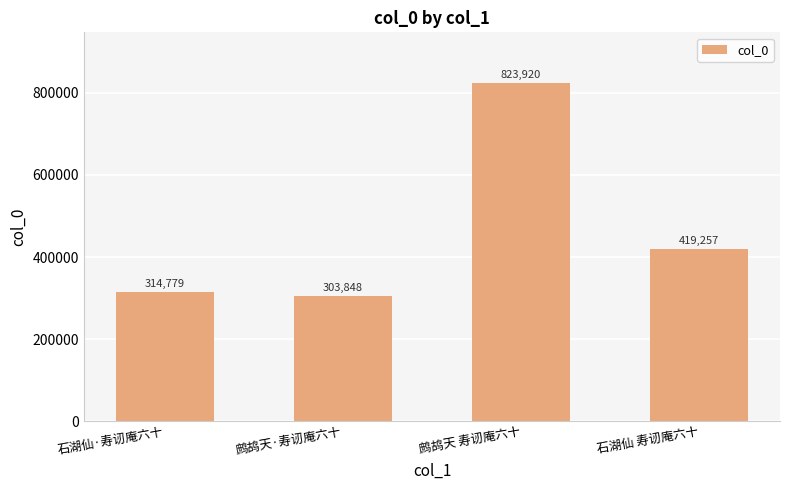

What is the difference between the maximum and second lowest values?

509141